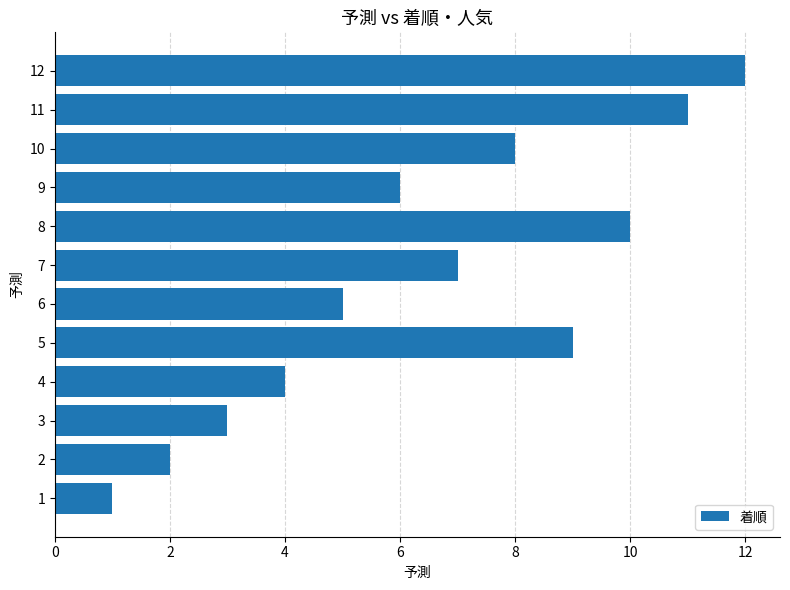

What is the sum of all values?

78